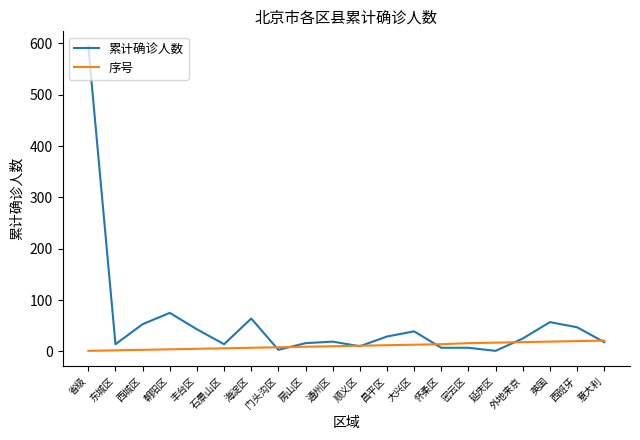

Rank the series by their maximum value, from highest to lowest.

累计确诊人数, 序号